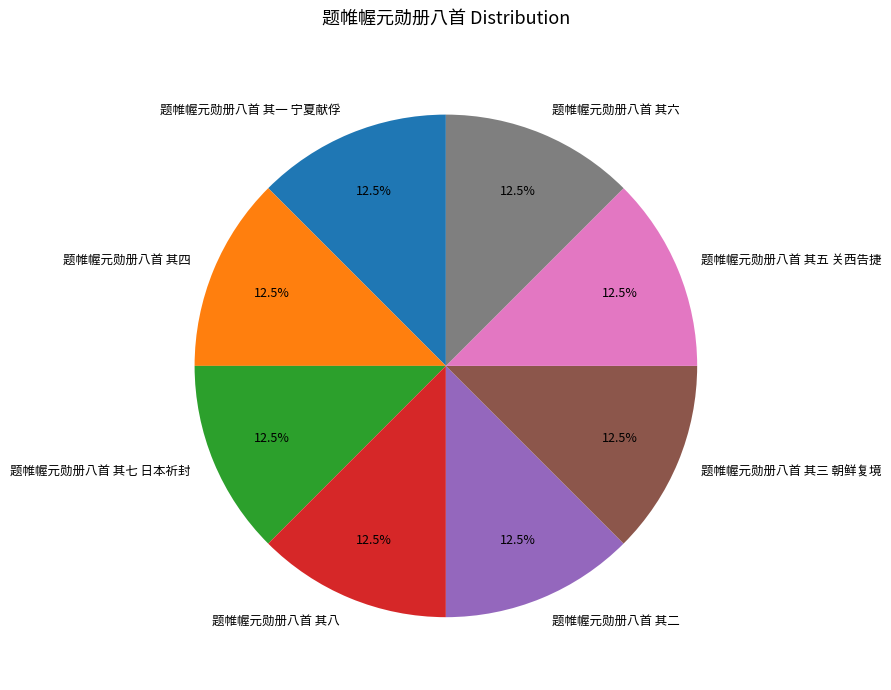

How many slices are in this pie chart?

8